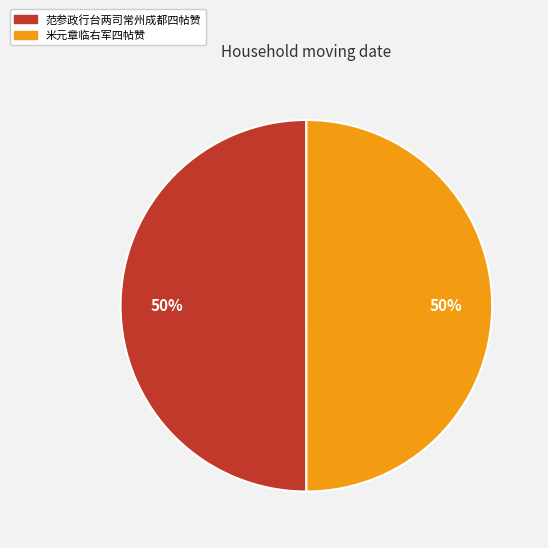

To the nearest percent, what percentage of the pie is 米元章临右军四帖赞?

50%